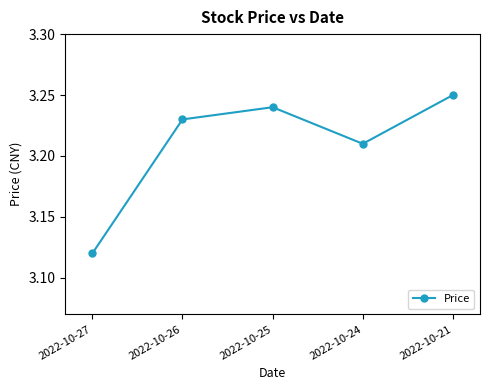

The chart shows a value of 2.0 at 2022-10-25. True or false?

False